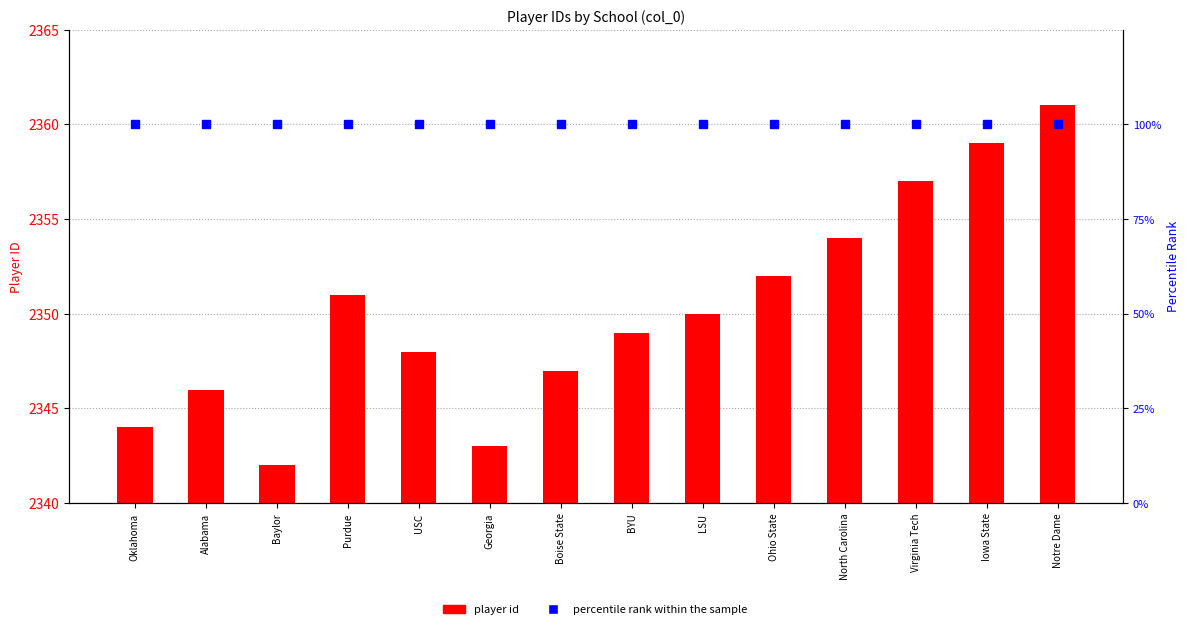

At how many categories does at least one series exceed 716?

14